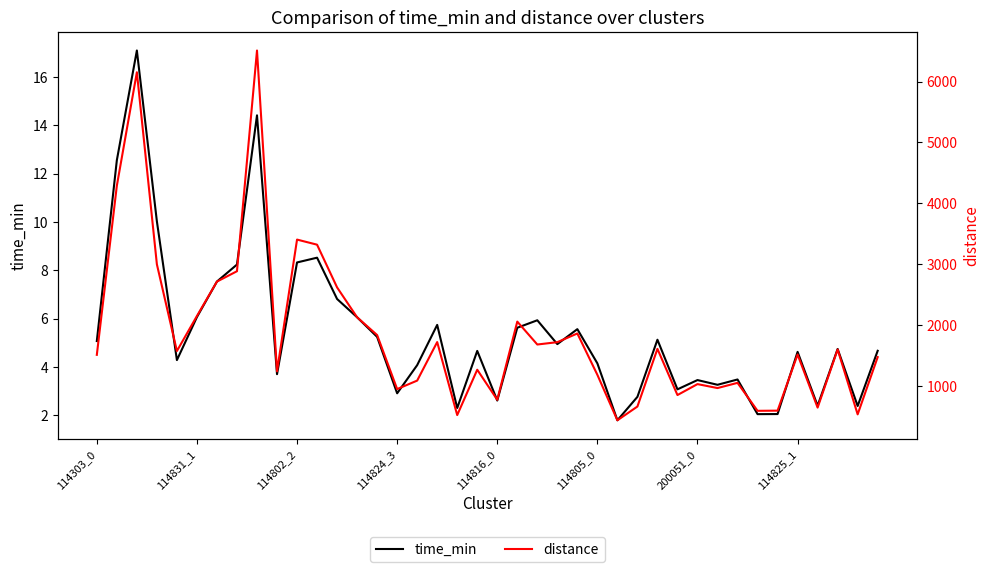

Is it true that time_min equals 6.1 at 114831_1?

True